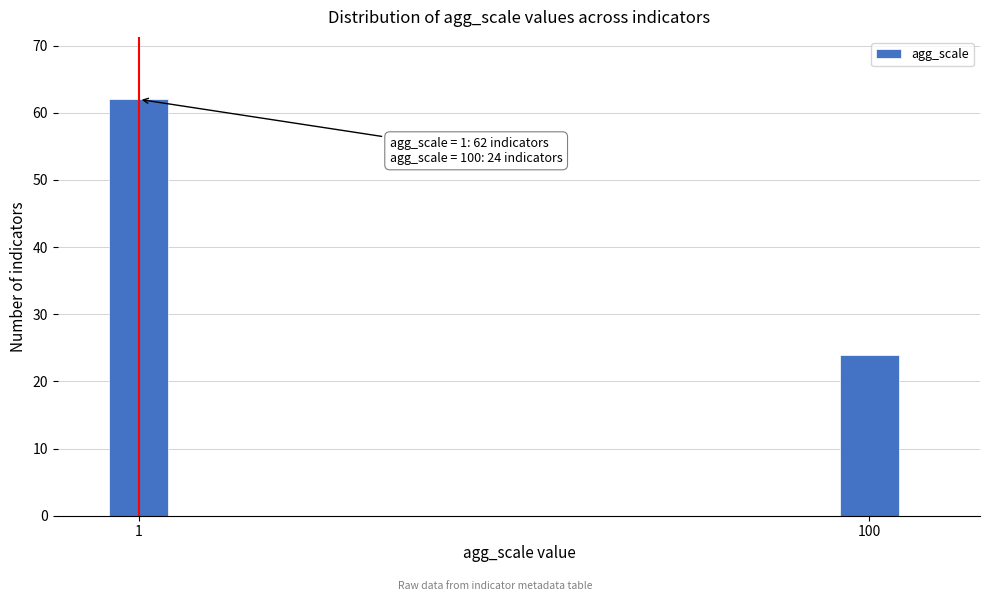

Reading right to left, what are all the values shown in this chart?

100=24	1=62